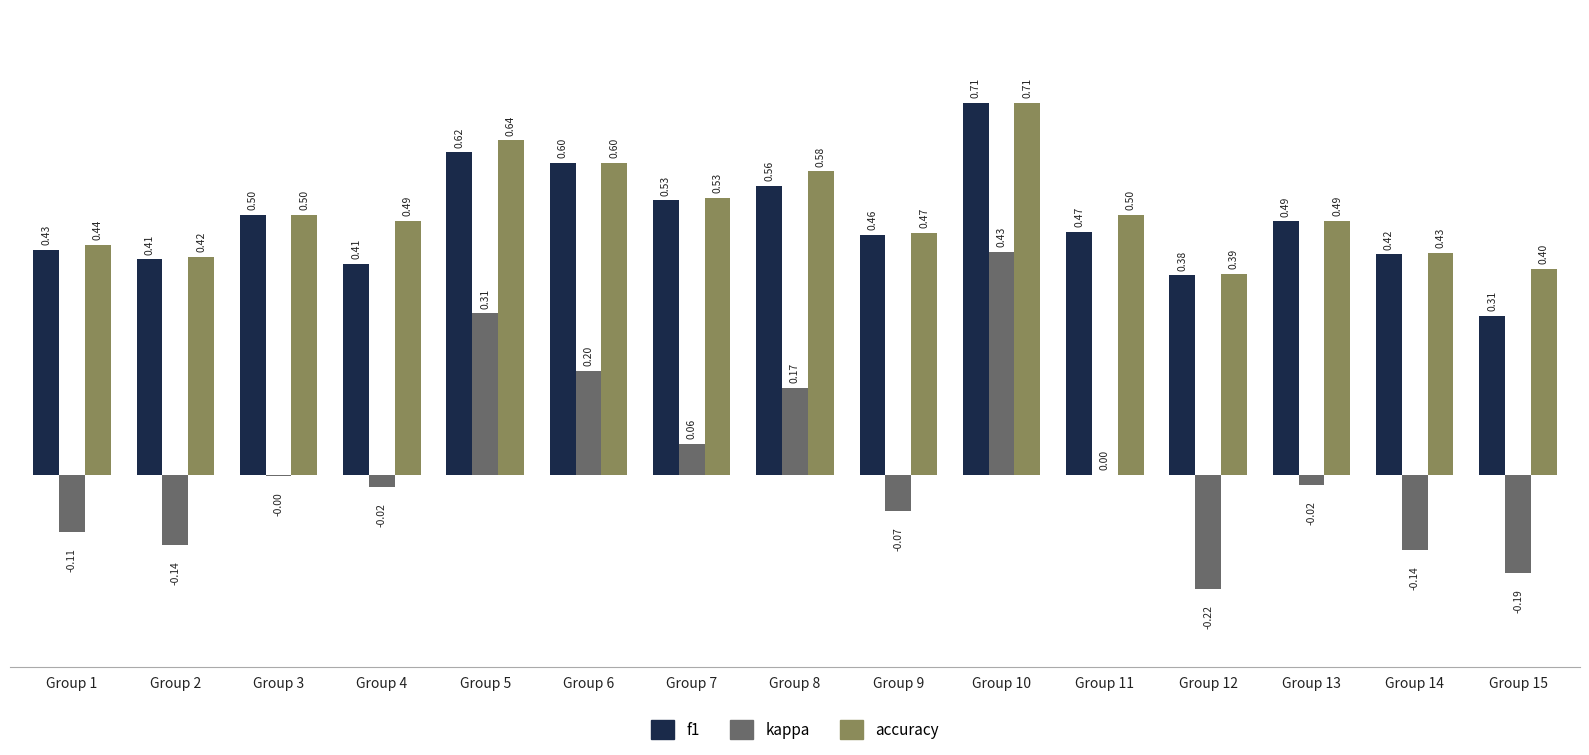

What is the spread (max minus min) of values at Group 1?

0.6